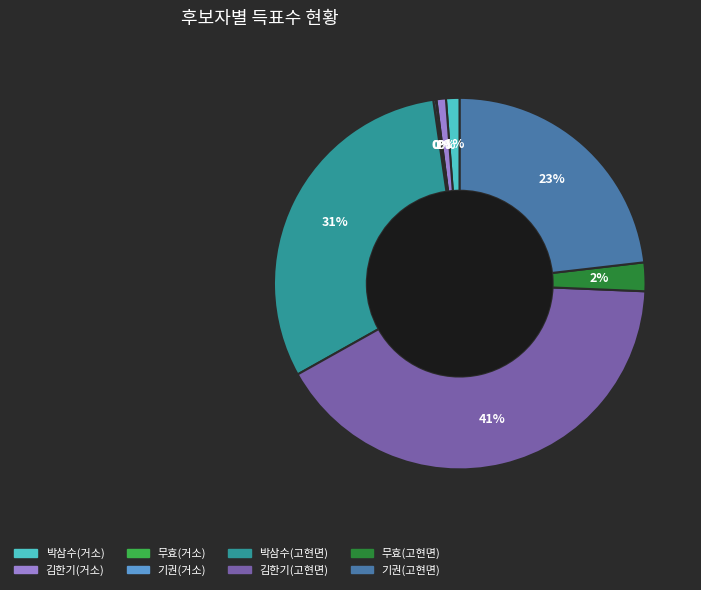

To the nearest percent, what is the average slice percentage?

12%